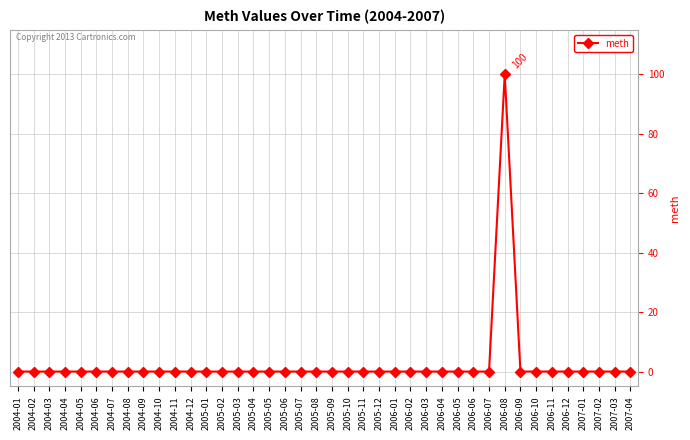

How many series are shown in this chart?

1